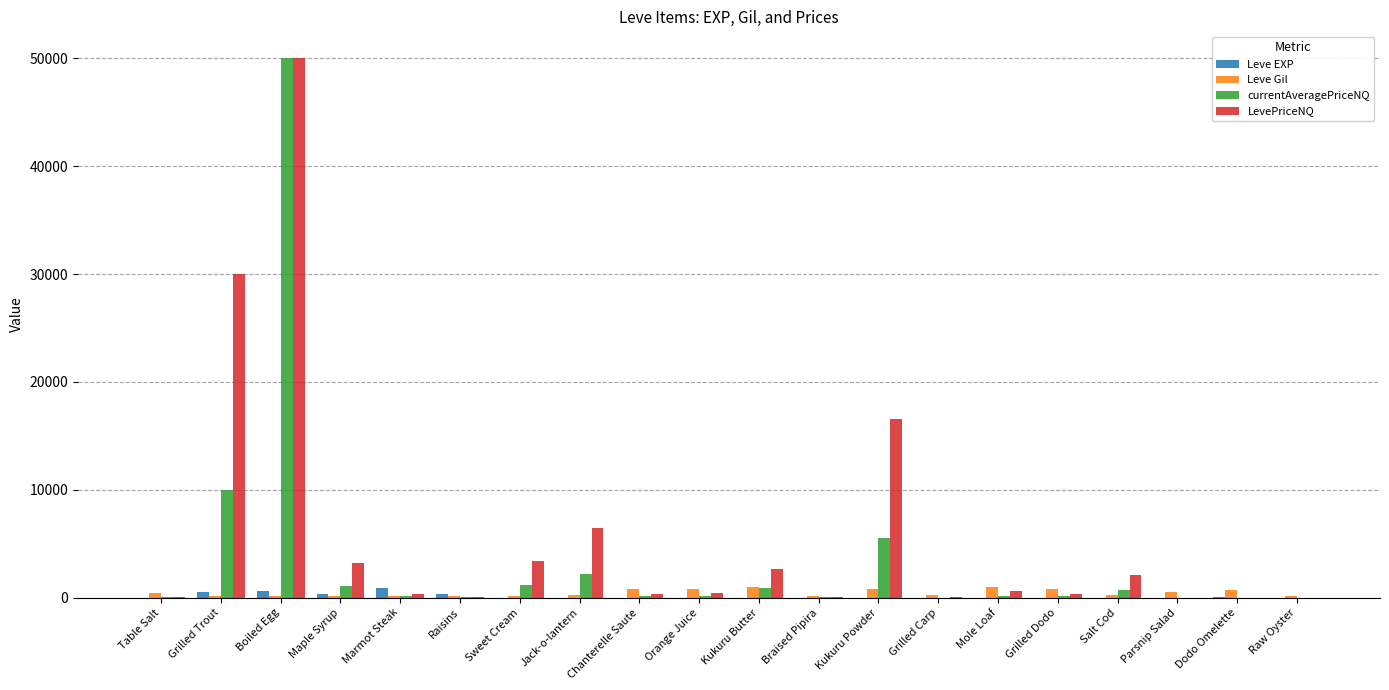

Is the value of Leve EXP at Marmot Steak greater than the value of Leve Gil at Table Salt?

Yes